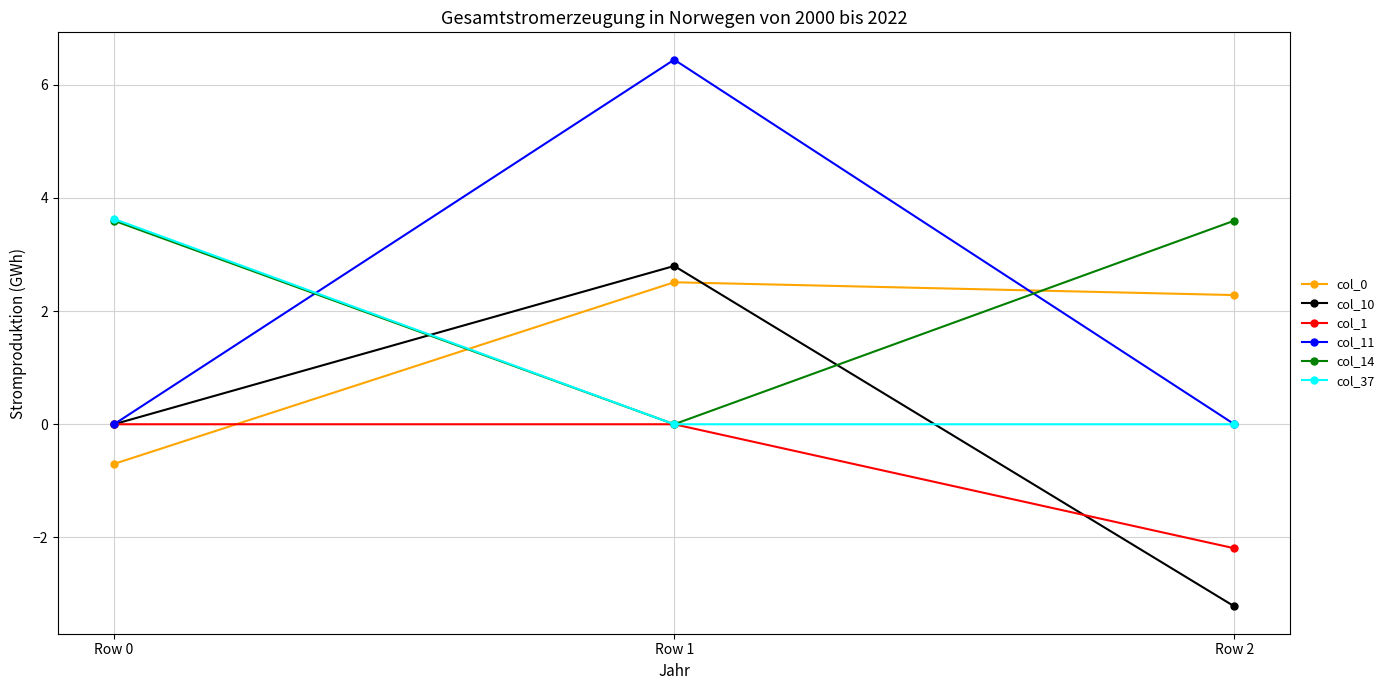

What is the sum of the col_1 values at Row 0 and Row 2?

-2.2